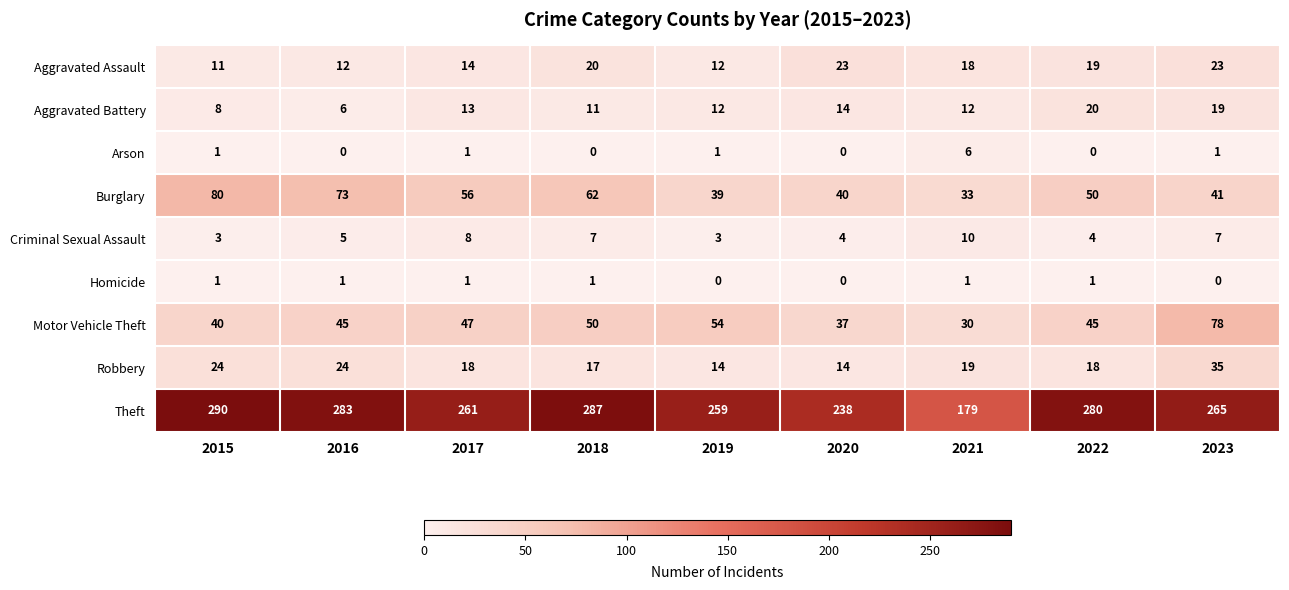

What is the minimum value for Aggravated Assault?

11